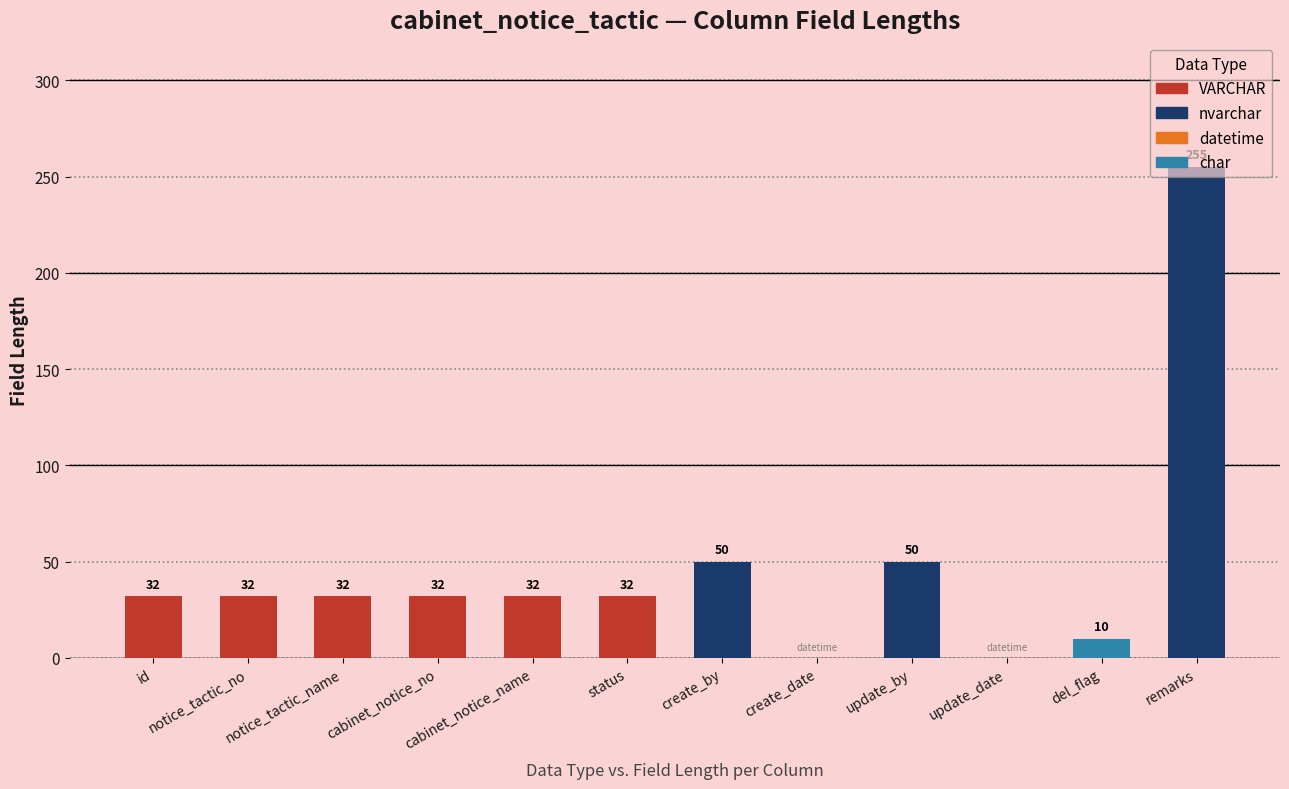

The chart shows a value of 32 at notice_tactic_no. True or false?

True